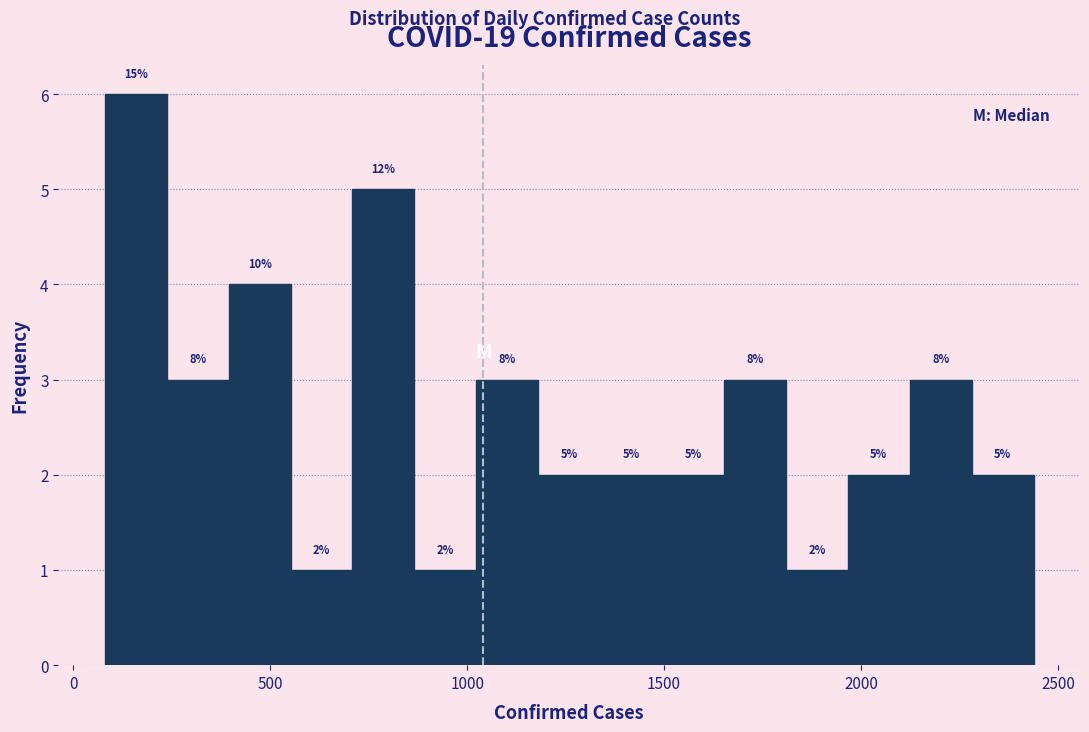

Around what value on the x-axis is the tallest bar? Give the approximate position of its centre, as read against the axis.

150